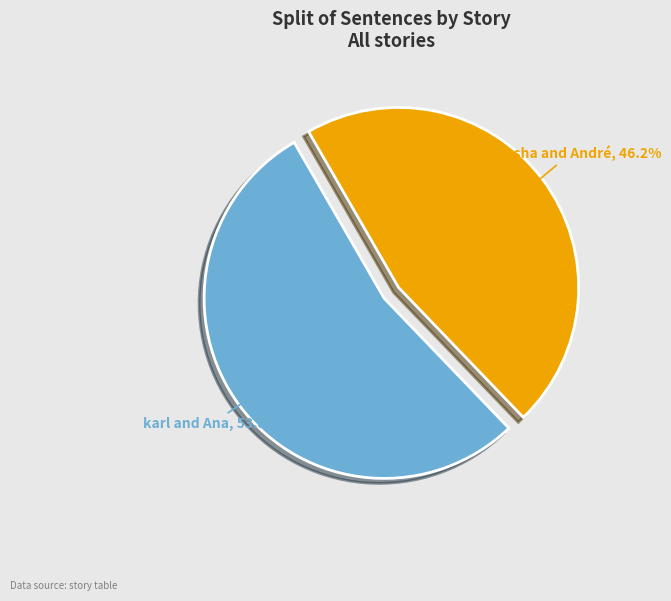

Approximately how many times larger is the value at Natasha and André compared to karl and Ana?

0.9